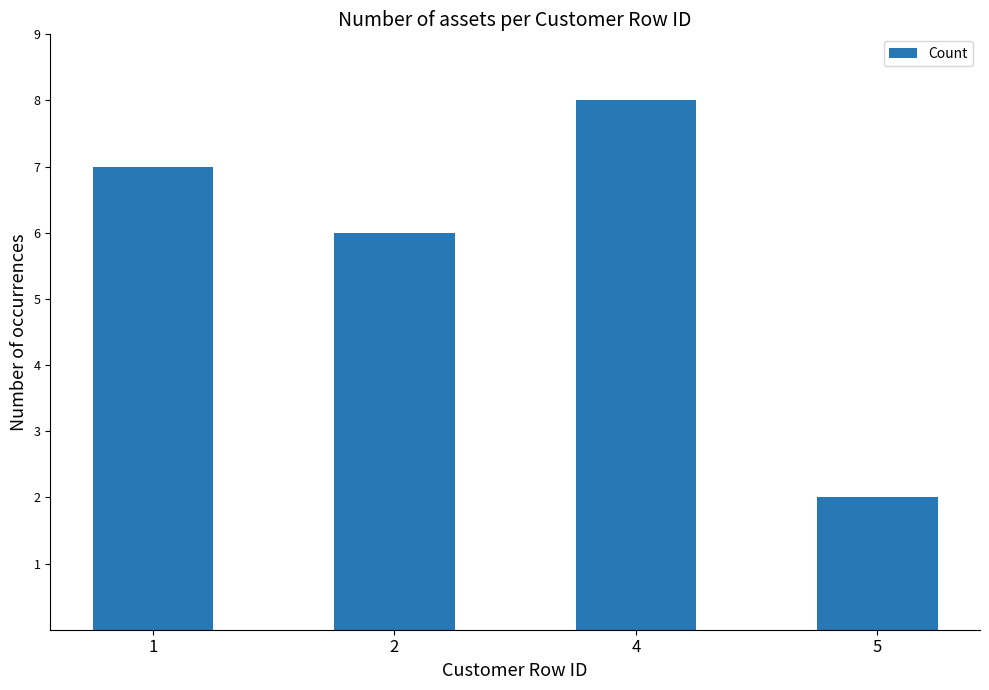

List the labels in order of value, smallest first.

5, 2, 1, 4